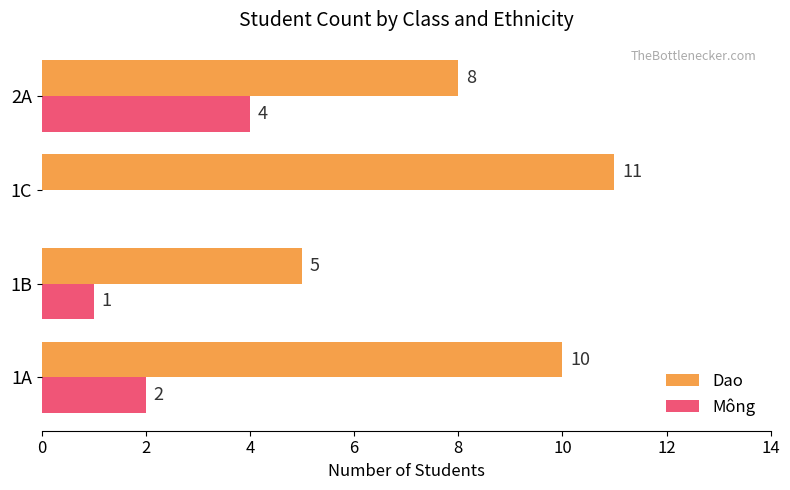

Which series has the widest spread of values?

Dao